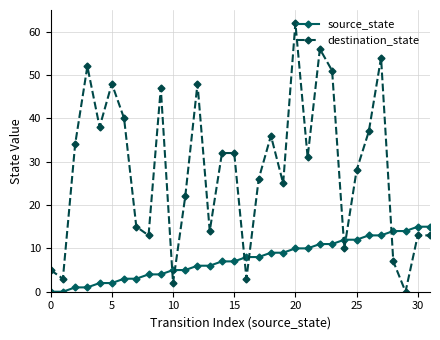

Which series has the largest total across all categories?

destination_state